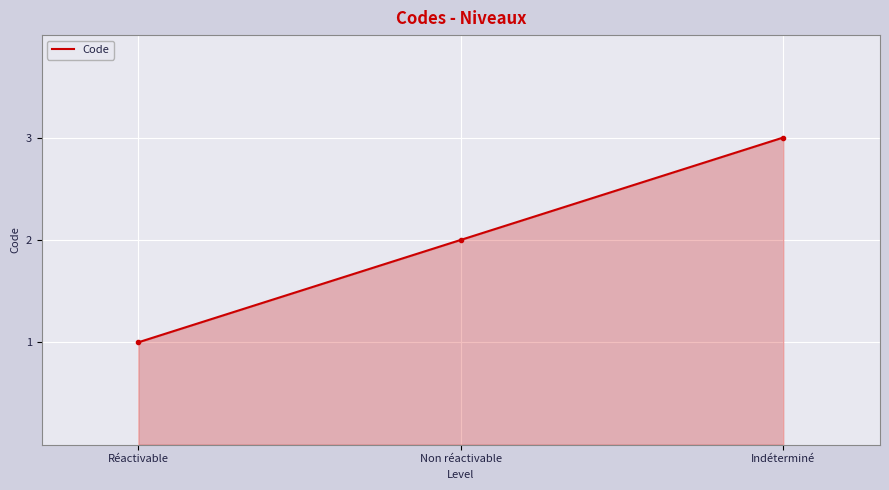

What is the change in value from Réactivable to Indéterminé?

+2